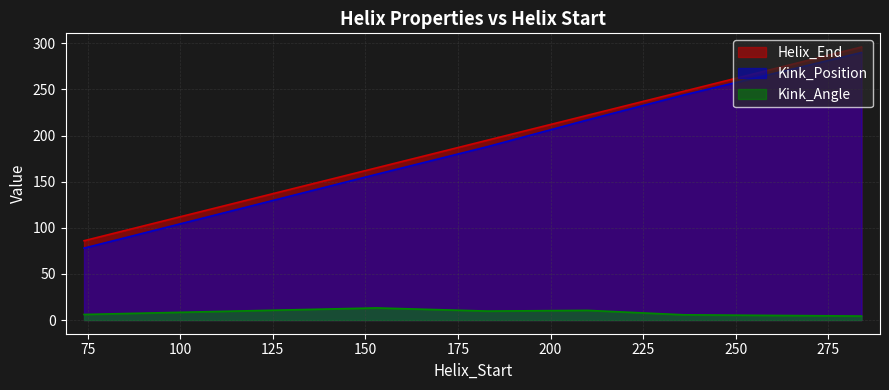

At which label does Helix_End first exceed 222?

236